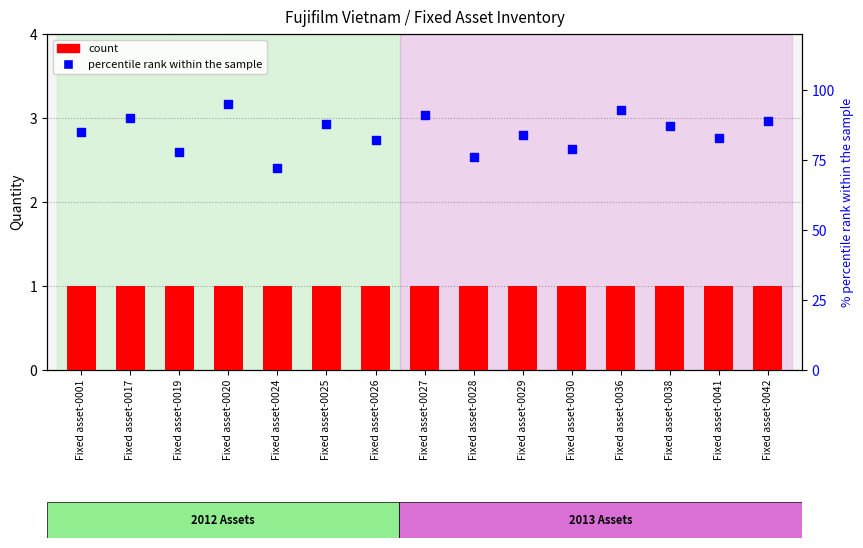

Is the value of percentile rank within the sample at Fixed asset-0019 greater than the value of count at Fixed asset-0027?

Yes